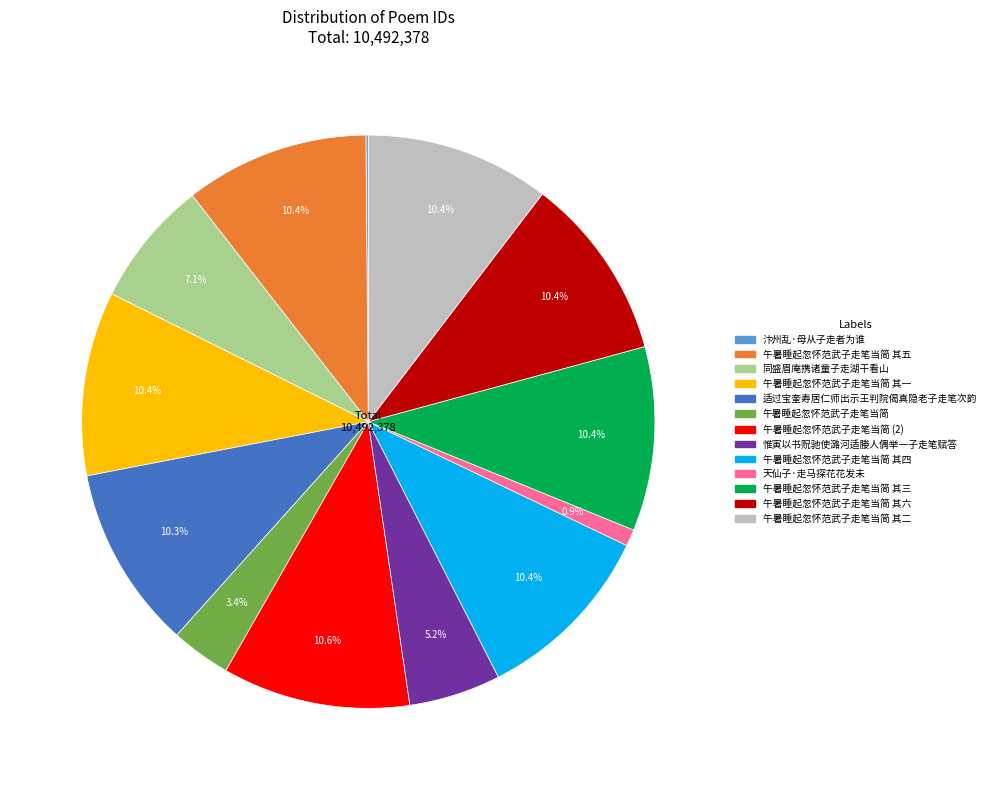

Is there a majority slice in this chart?

No